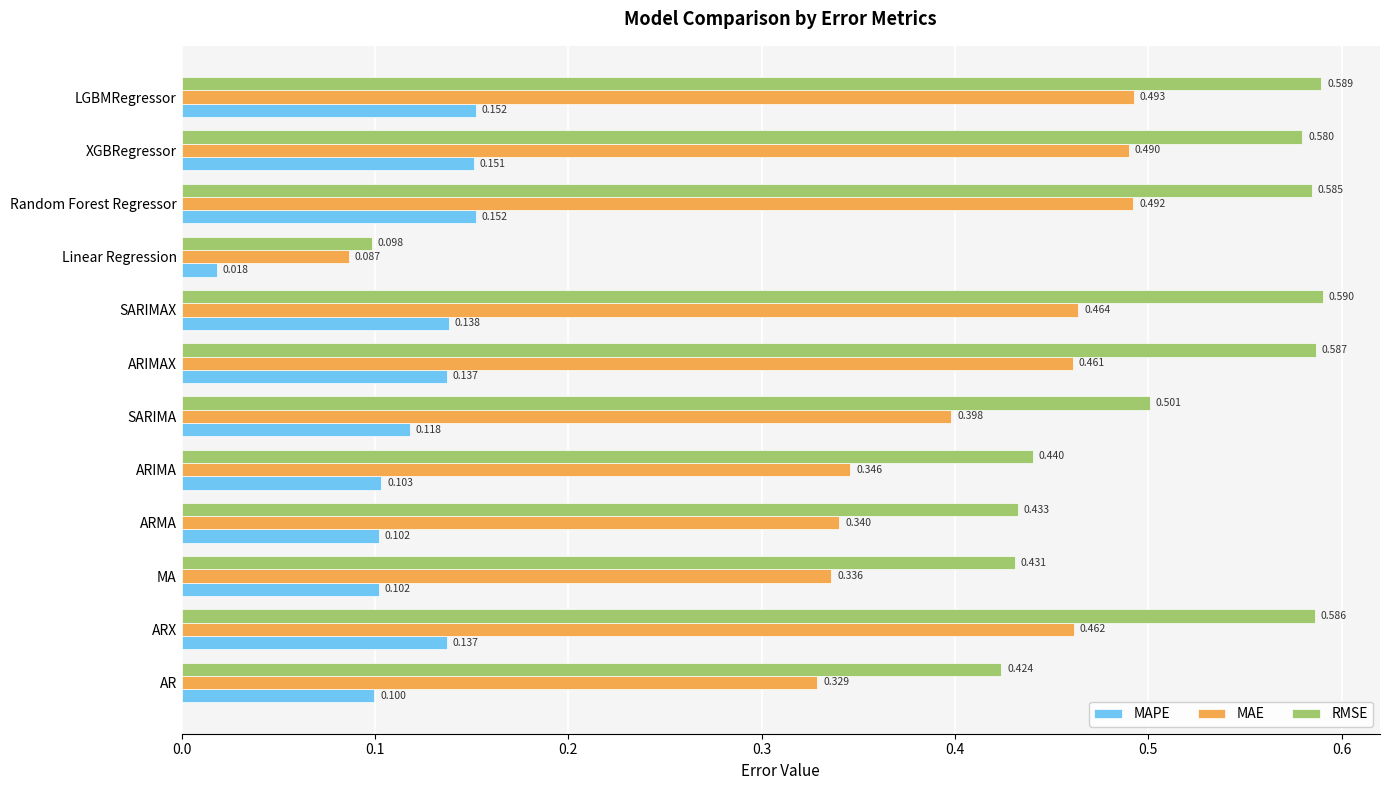

Which category has the highest value across all series?

SARIMAX